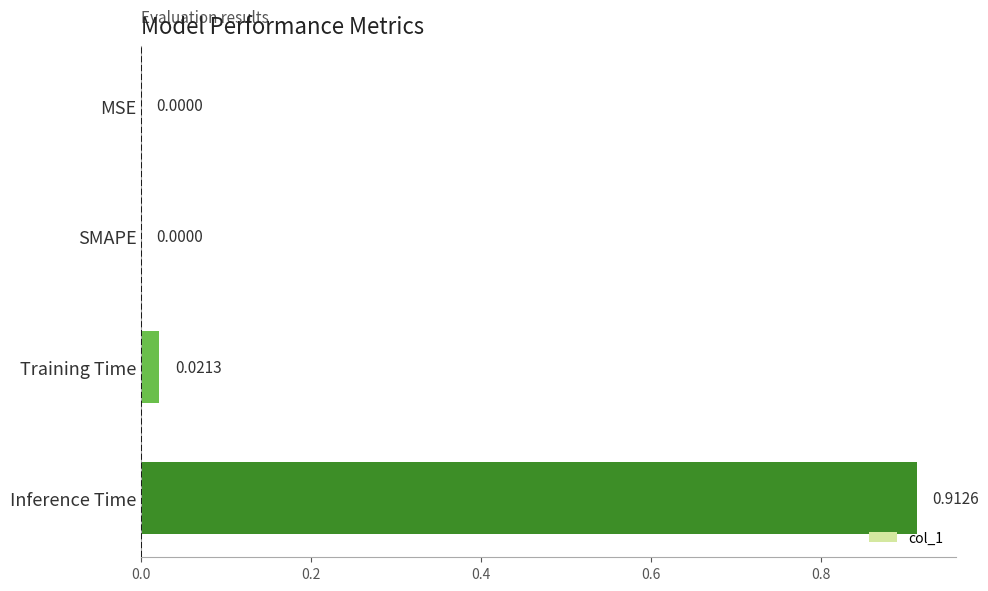

Between Inference Time and SMAPE, which is larger?

Inference Time